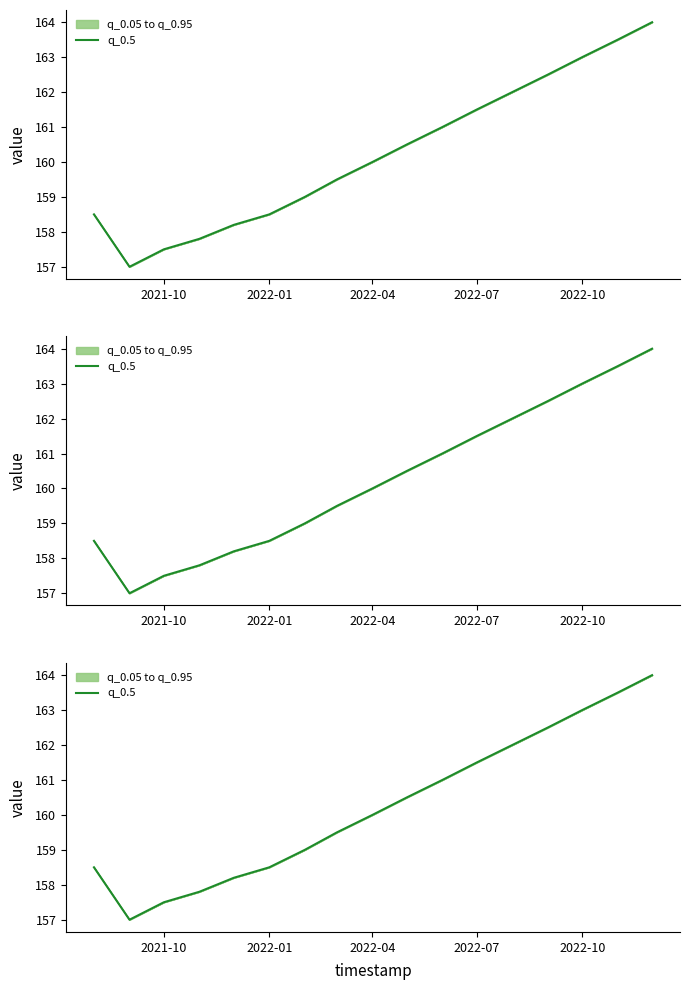

How many interior local valleys (lower than both neighbors) does the data have?

1